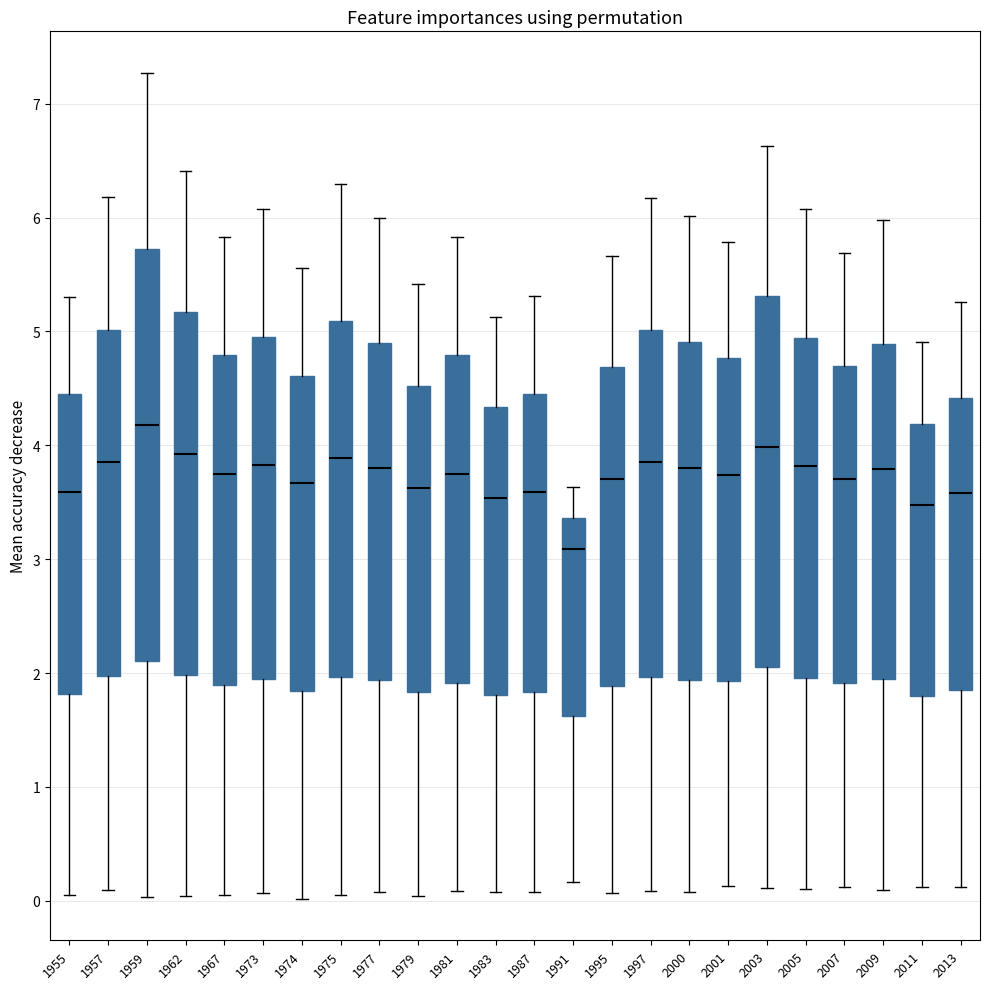

Reading left to right, read every box against the y-axis: the position of its median line, the range the box covers, and the ends of its whiskers. The values are not printed on the chart, so give them approximately, as read against the axis.

1955: median 3.6, box 1.8 to 4.4, whiskers 0.0 to 5.3
1957: median 3.9, box 2.0 to 5.0, whiskers 0.1 to 6.2
1959: median 4.2, box 2.1 to 5.7, whiskers 0.0 to 7.3
1962: median 3.9, box 2.0 to 5.2, whiskers 0.0 to 6.4
1967: median 3.8, box 1.9 to 4.8, whiskers 0.0 to 5.8
1973: median 3.8, box 1.9 to 5.0, whiskers 0.1 to 6.1
1974: median 3.7, box 1.8 to 4.6, whiskers 0.0 to 5.6
1975: median 3.9, box 2.0 to 5.1, whiskers 0.0 to 6.3
1977: median 3.8, box 1.9 to 4.9, whiskers 0.1 to 6.0
1979: median 3.6, box 1.8 to 4.5, whiskers 0.0 to 5.4
1981: median 3.8, box 1.9 to 4.8, whiskers 0.1 to 5.8
1983: median 3.5, box 1.8 to 4.3, whiskers 0.1 to 5.1
1987: median 3.6, box 1.8 to 4.5, whiskers 0.1 to 5.3
1991: median 3.1, box 1.6 to 3.4, whiskers 0.2 to 3.6
1995: median 3.7, box 1.9 to 4.7, whiskers 0.1 to 5.7
1997: median 3.9, box 2.0 to 5.0, whiskers 0.1 to 6.2
2000: median 3.8, box 1.9 to 4.9, whiskers 0.1 to 6.0
2001: median 3.7, box 1.9 to 4.8, whiskers 0.1 to 5.8
2003: median 4.0, box 2.1 to 5.3, whiskers 0.1 to 6.6
2005: median 3.8, box 2.0 to 4.9, whiskers 0.1 to 6.1
2007: median 3.7, box 1.9 to 4.7, whiskers 0.1 to 5.7
2009: median 3.8, box 1.9 to 4.9, whiskers 0.1 to 6.0
2011: median 3.5, box 1.8 to 4.2, whiskers 0.1 to 4.9
2013: median 3.6, box 1.8 to 4.4, whiskers 0.1 to 5.3